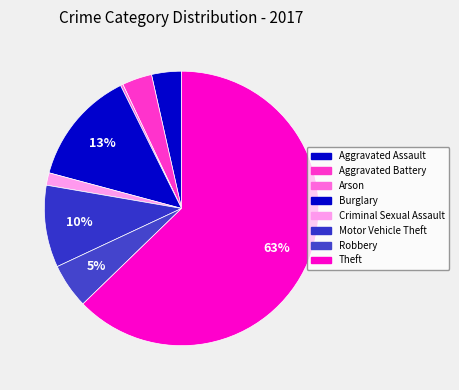

What is the change in value from Arson to Robbery?

+17